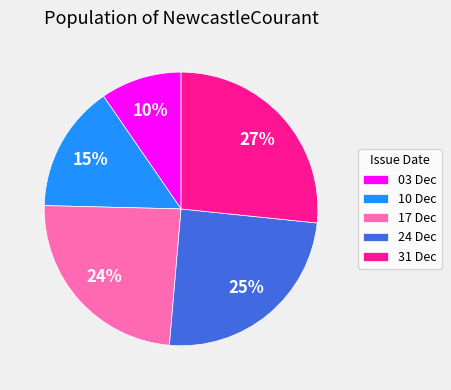

Is there any slice that represents more than half of the pie?

No